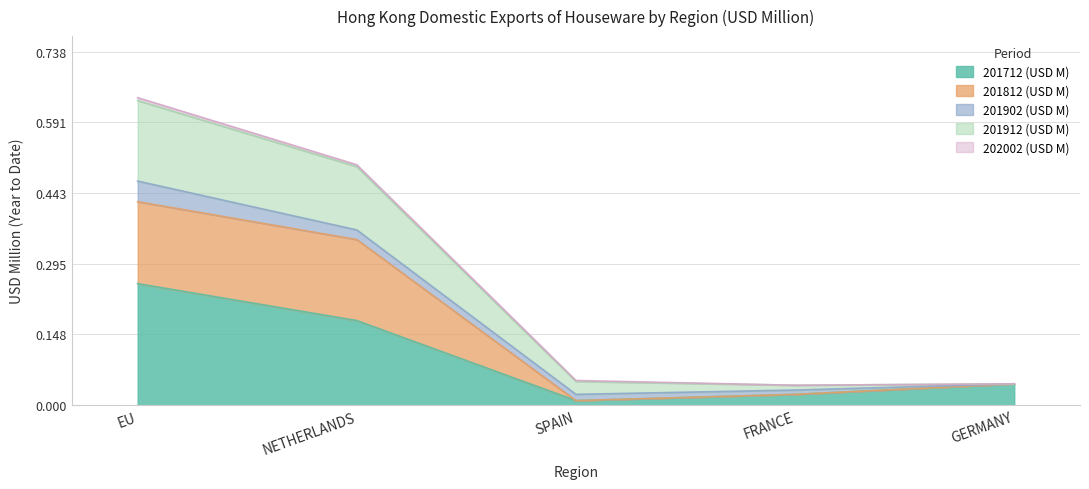

True or false: 201912 (USD M) has more than 2 points higher than both neighbors.

False